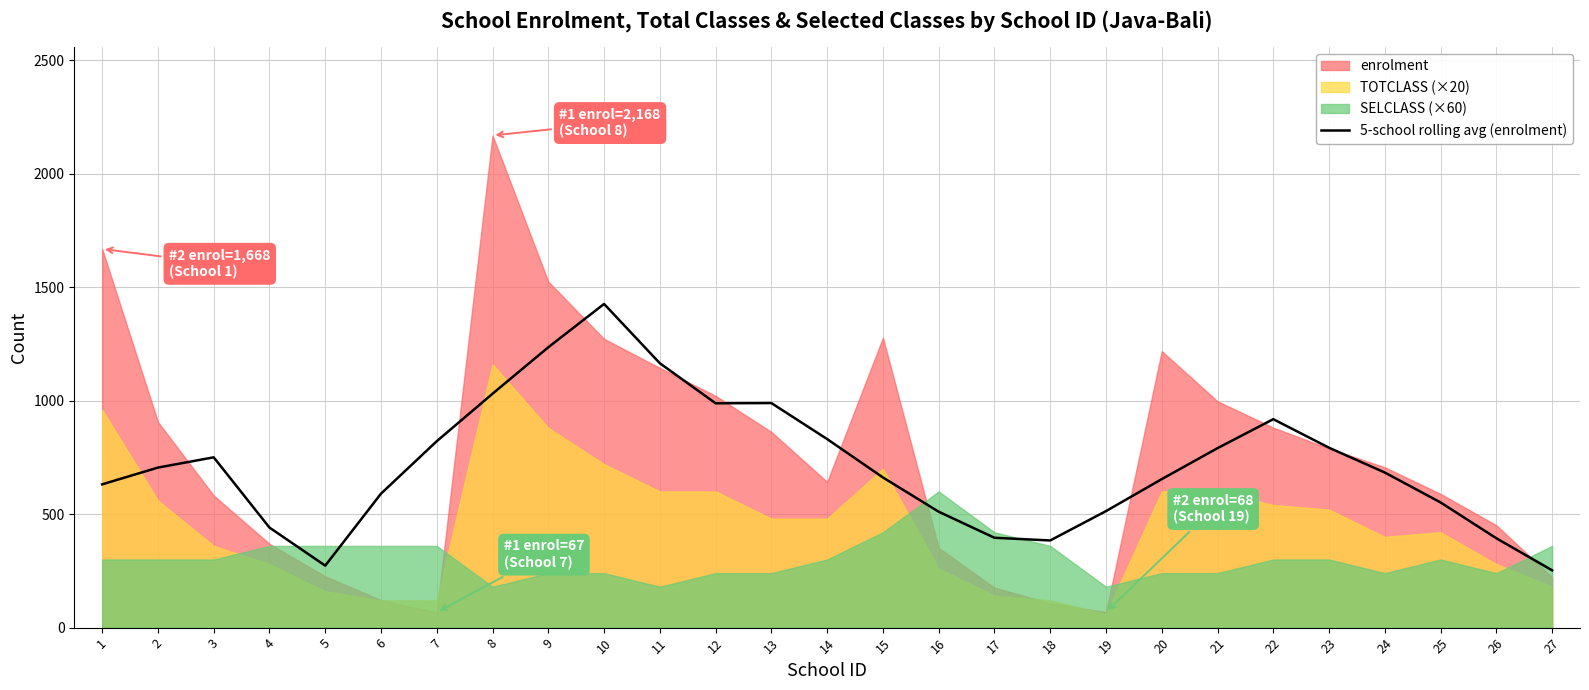

What is the average value?

717.7